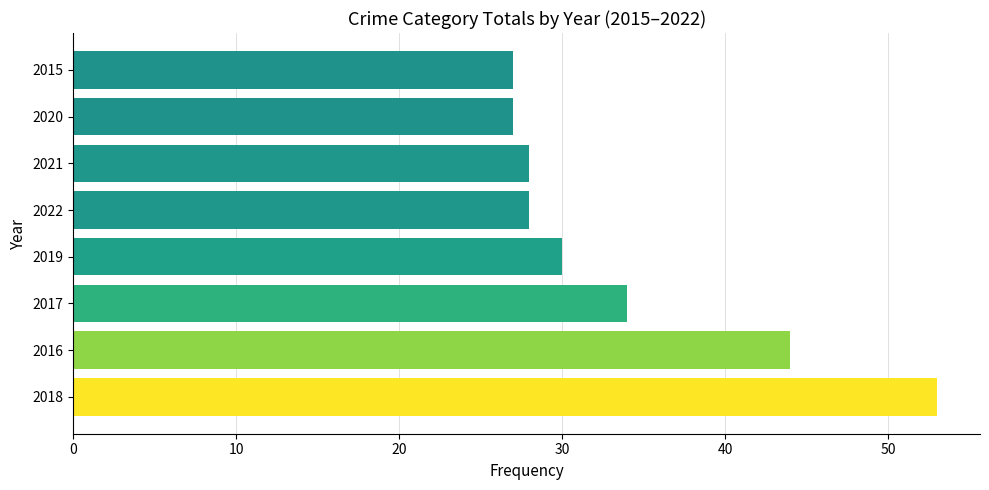

What is the average value?

34